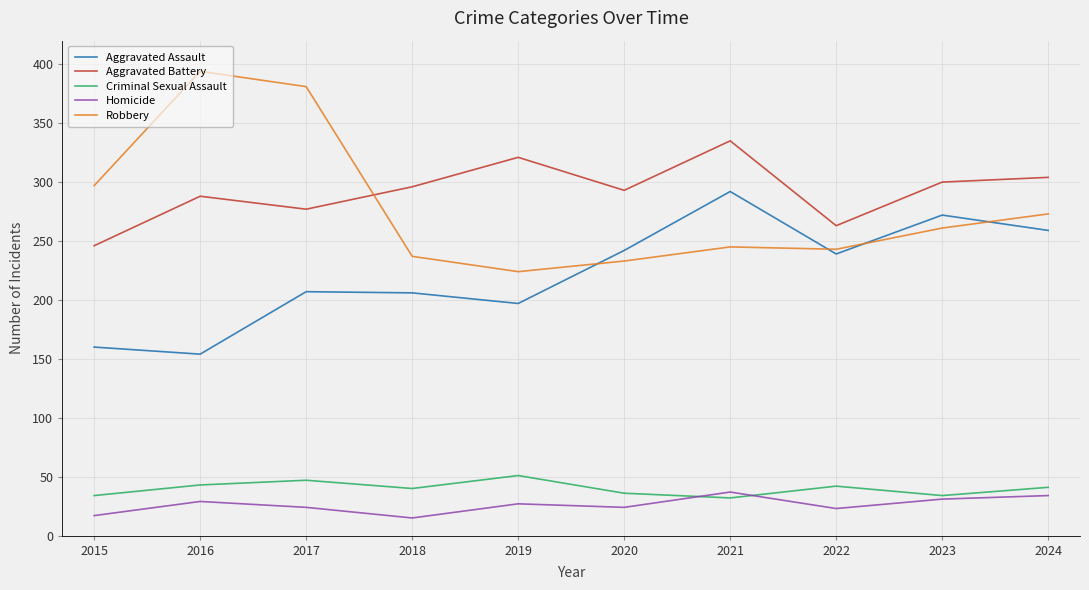

Rank the series at 2015 from lowest to highest value.

Homicide, Criminal Sexual Assault, Aggravated Assault, Aggravated Battery, Robbery